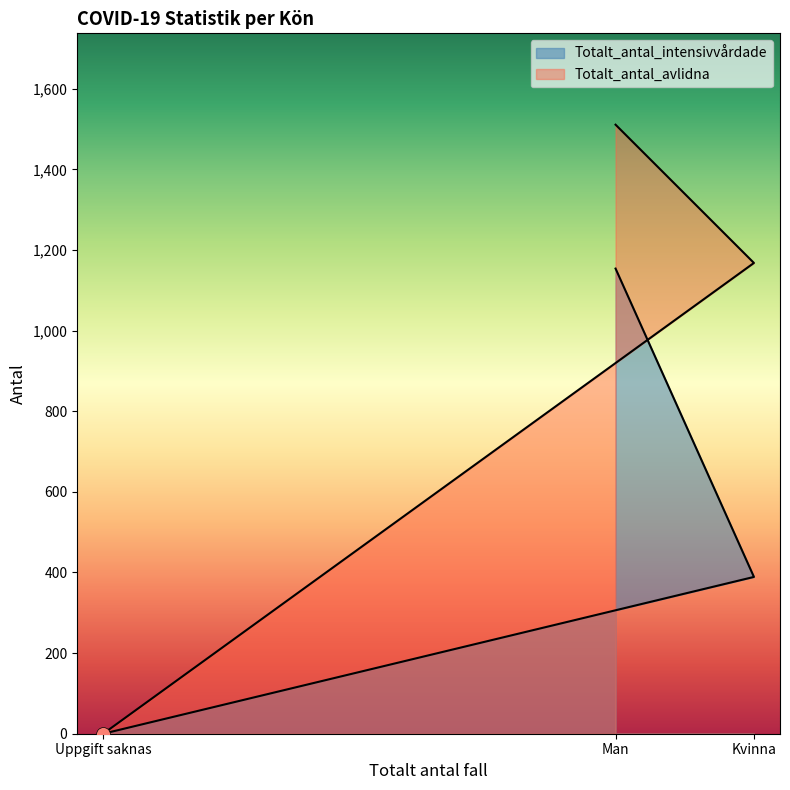

Which series has the largest range (max minus min)?

Totalt_antal_avlidna